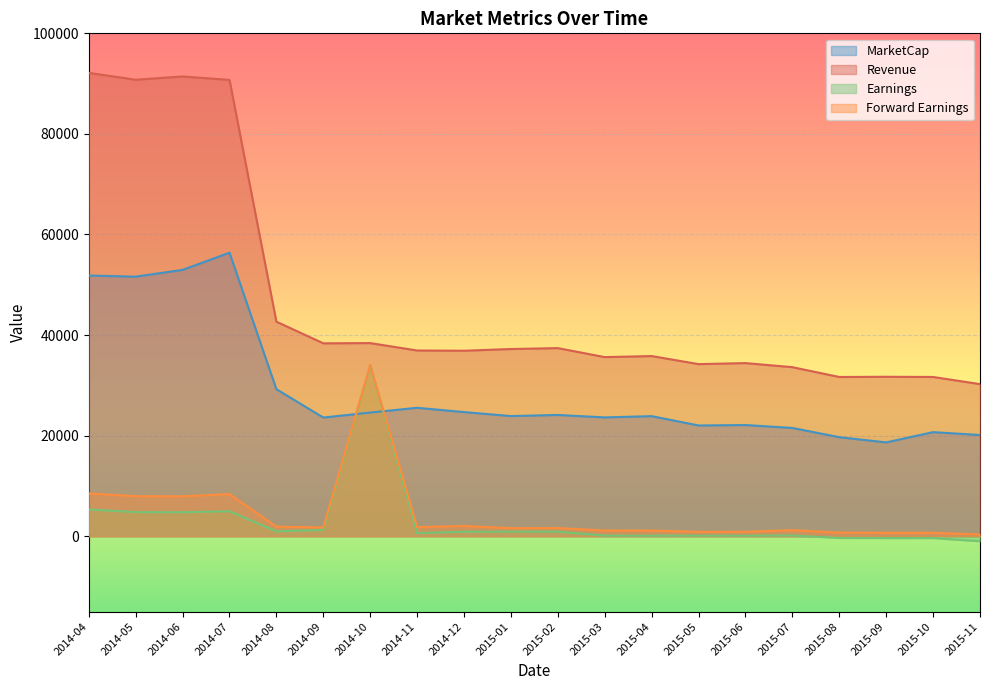

How many series are shown in this chart?

4